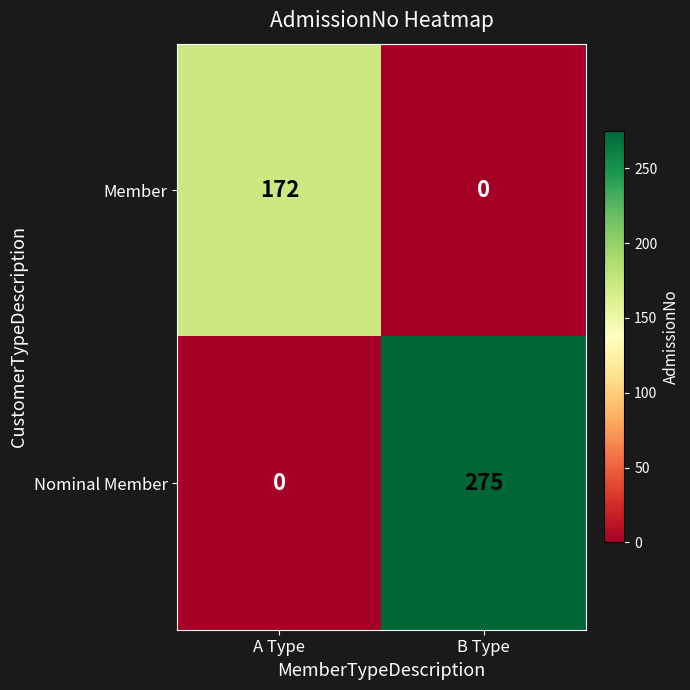

Reading left to right, what are all the values shown in this chart?

Member: 172	0
Nominal Member: 0	275